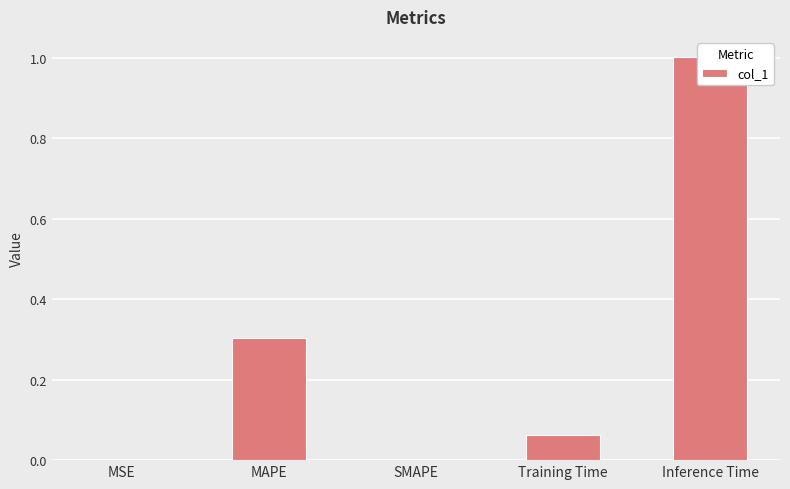

How many values are above zero?

4